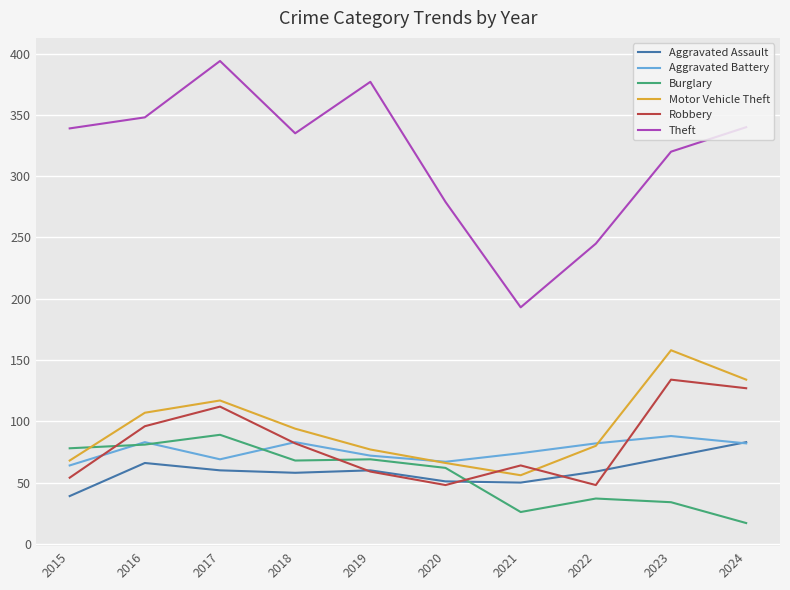

True or false: Burglary and Aggravated Assault cross at least once.

True